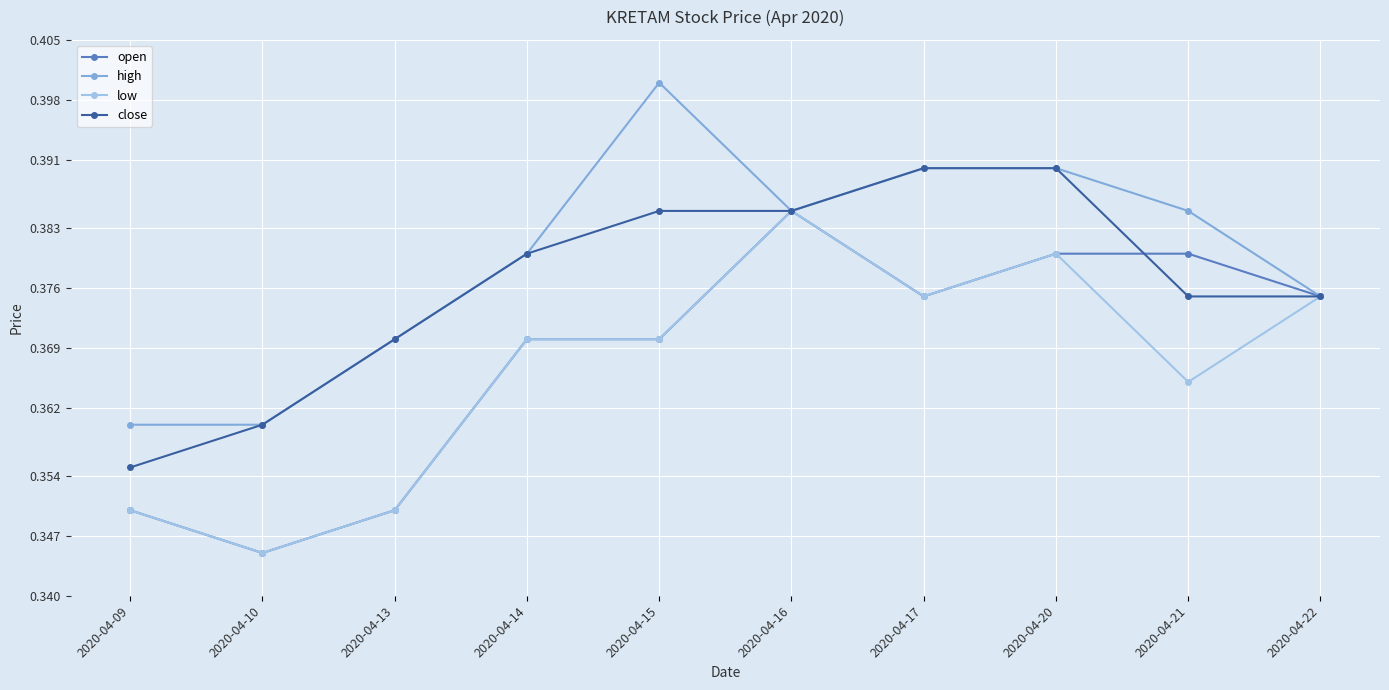

Which category has the highest value in the low series?

2020-04-16